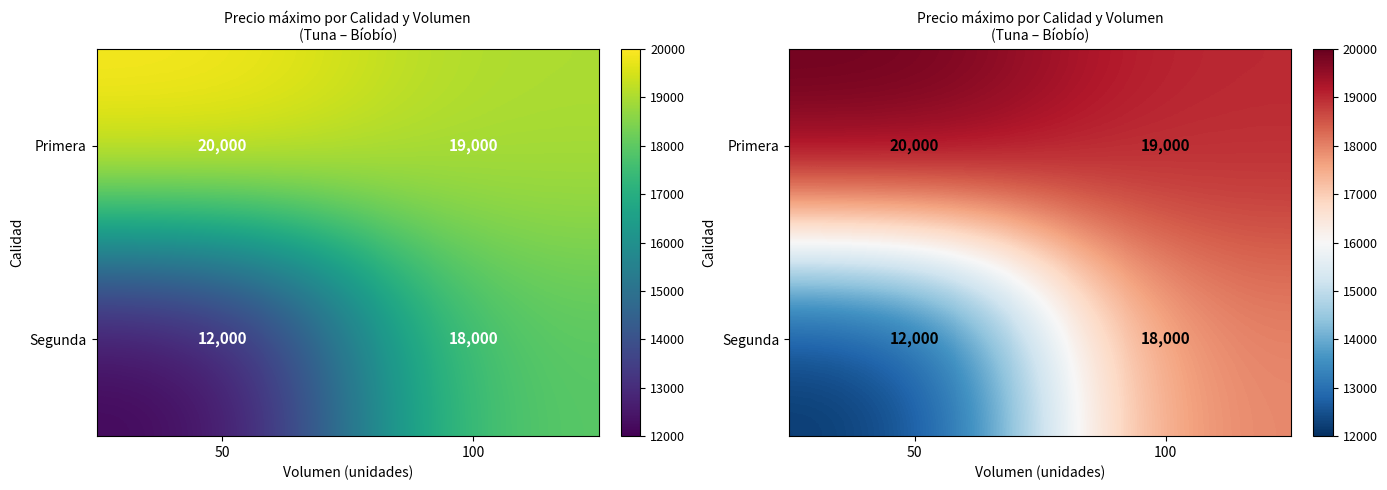

List the labels in order of Primera value, smallest first.

100, 50